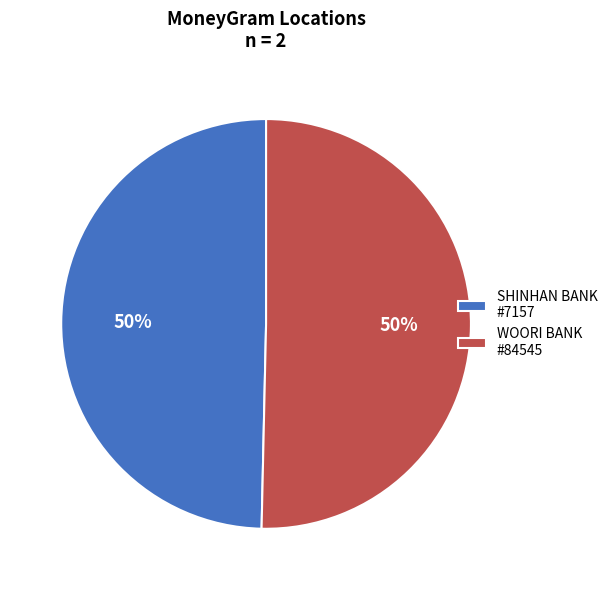

Count the number of slices in the pie.

2